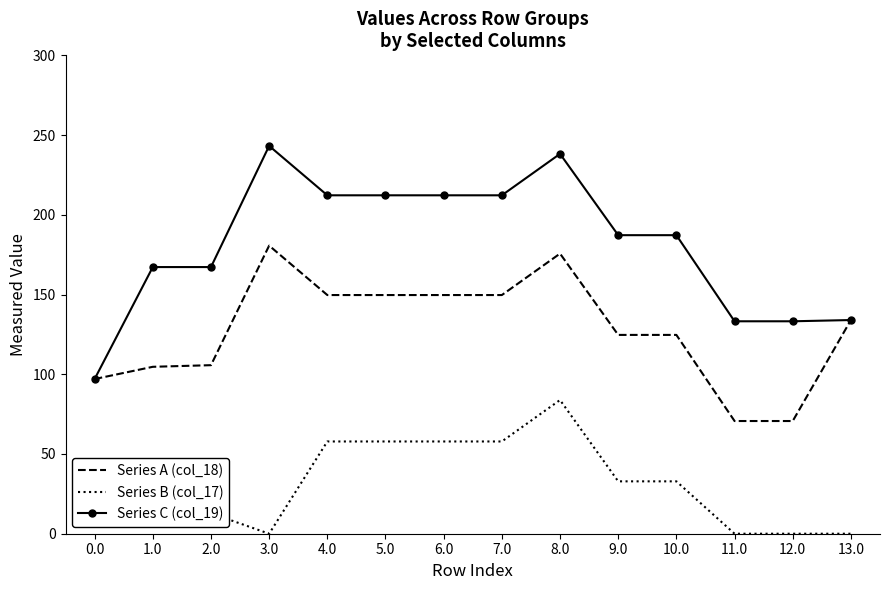

Which series has the largest range (max minus min)?

Series C (col_19)